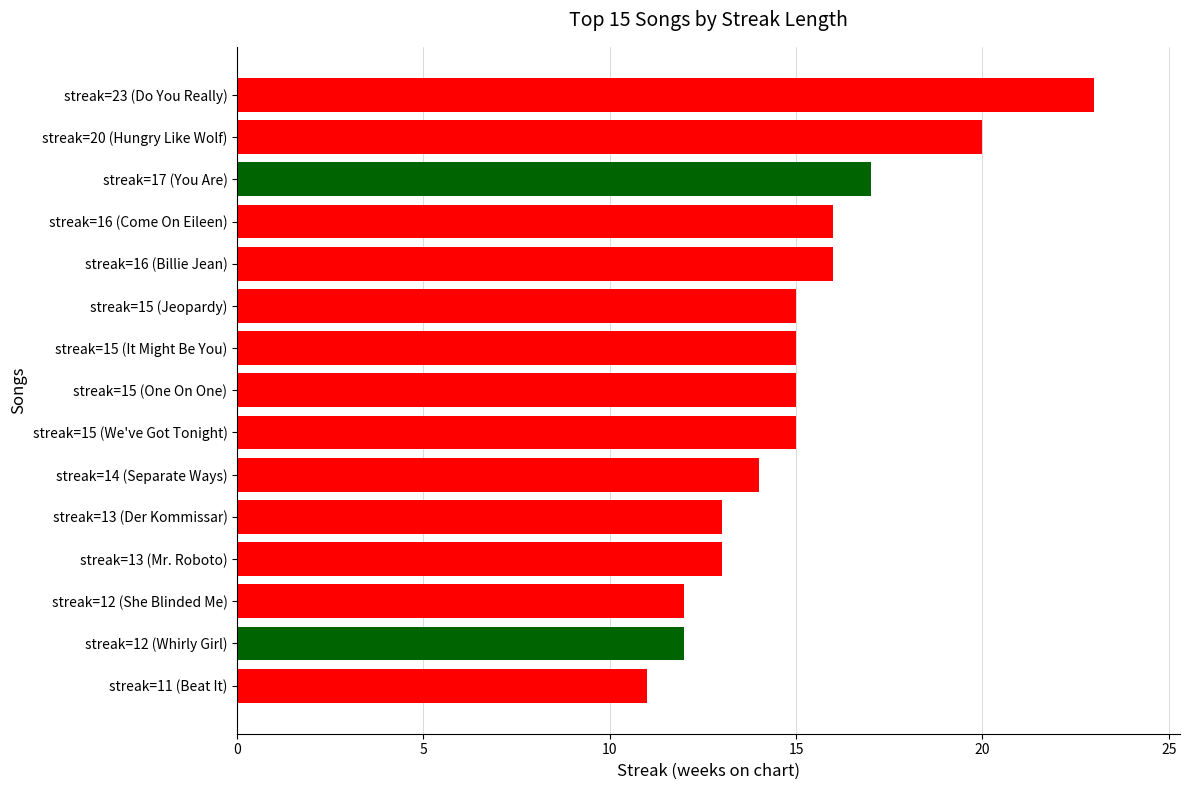

The chart shows a value of 6 at streak=20 (Hungry Like Wolf). True or false?

False